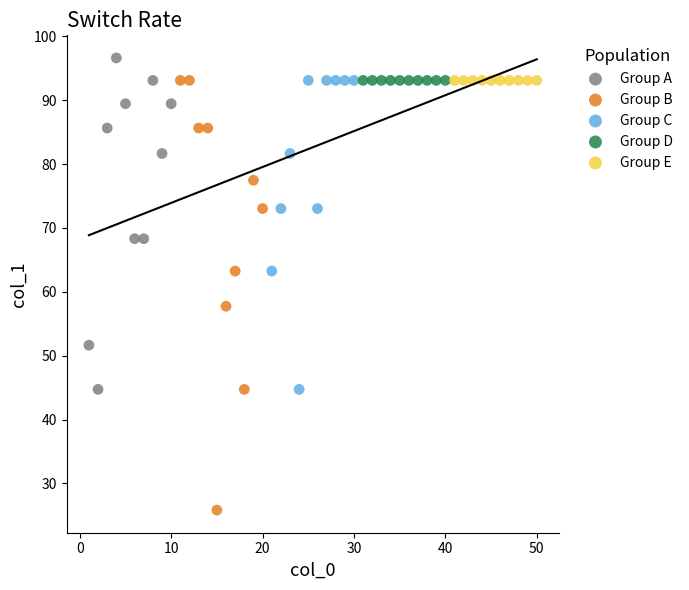

Which series contains the lowest Y value?

Group B